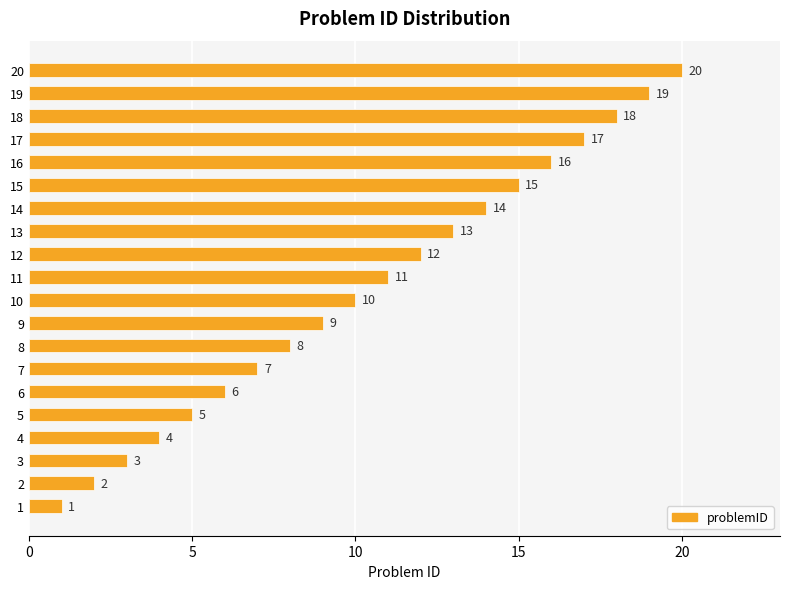

Which category has the highest value across all series?

20